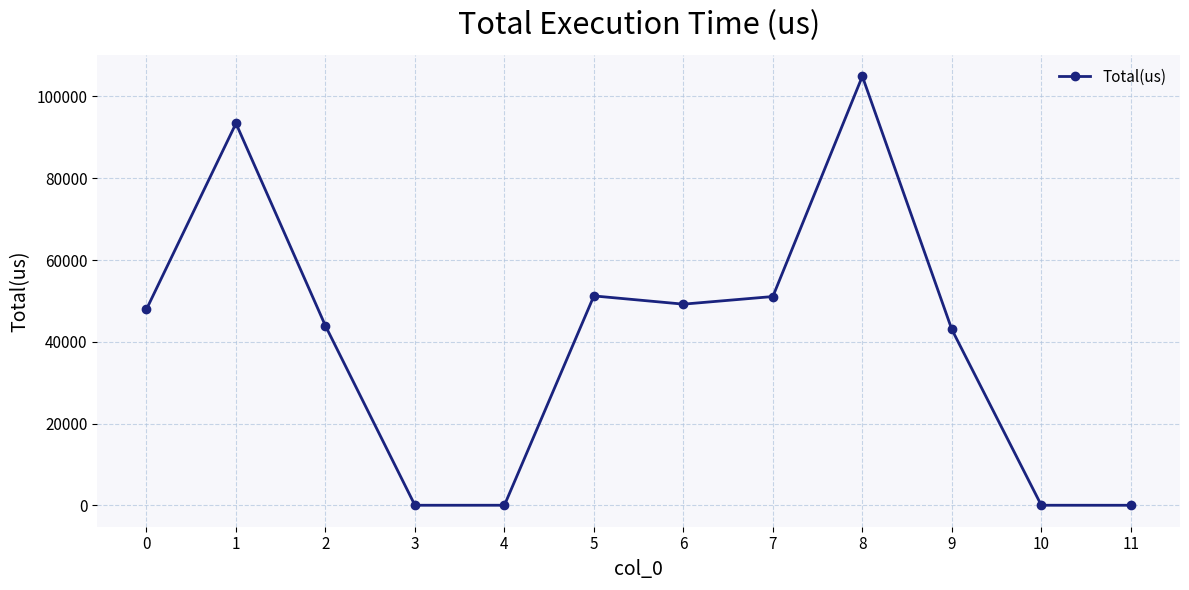

Is it true that the value at 8 is 156652?

False